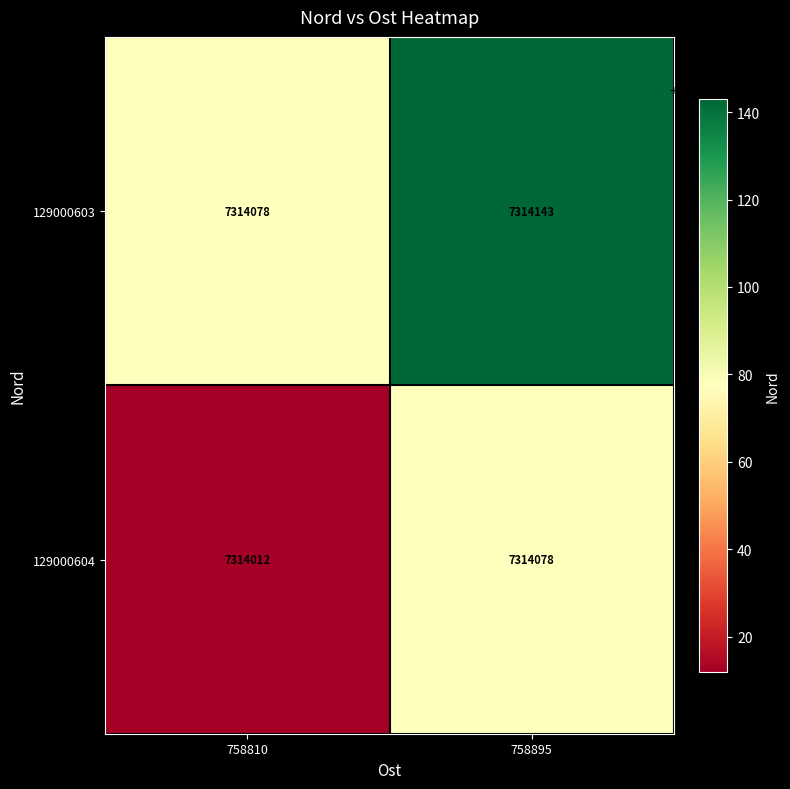

At which category is the sum across all series the highest?

758895